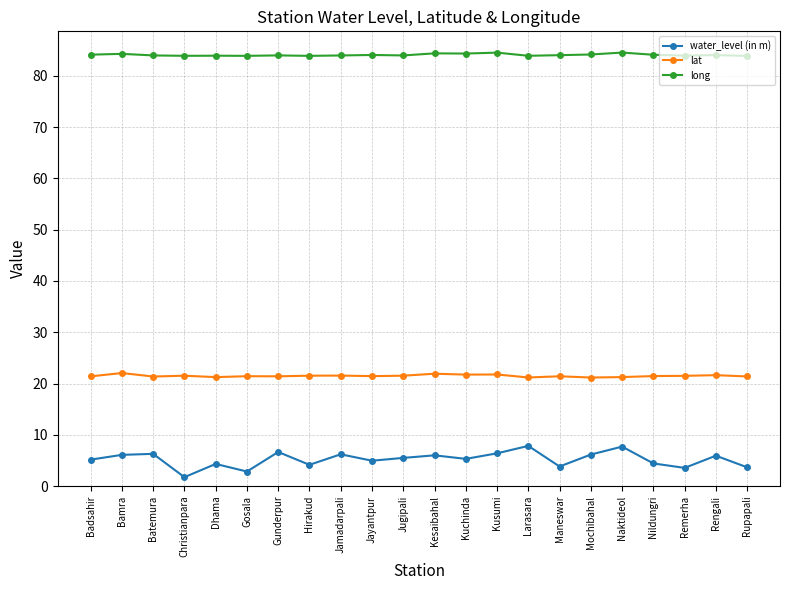

How many categories are shown in the chart?

22